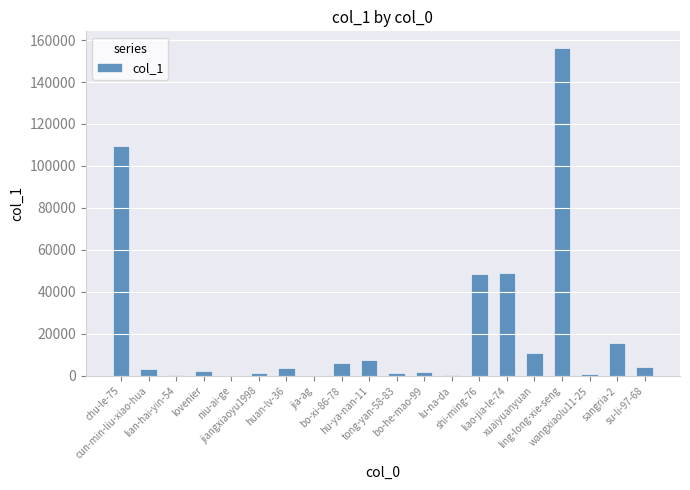

What is the change in value from bo-he-mao-99 to liao-jia-le-74?

+46885